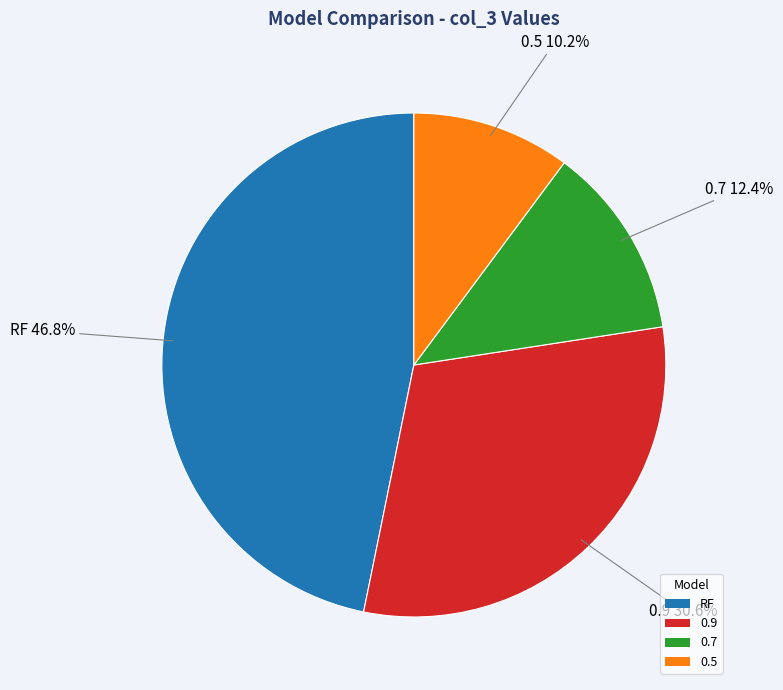

What is the total percentage of 0.7 and 0.5?

22.6%